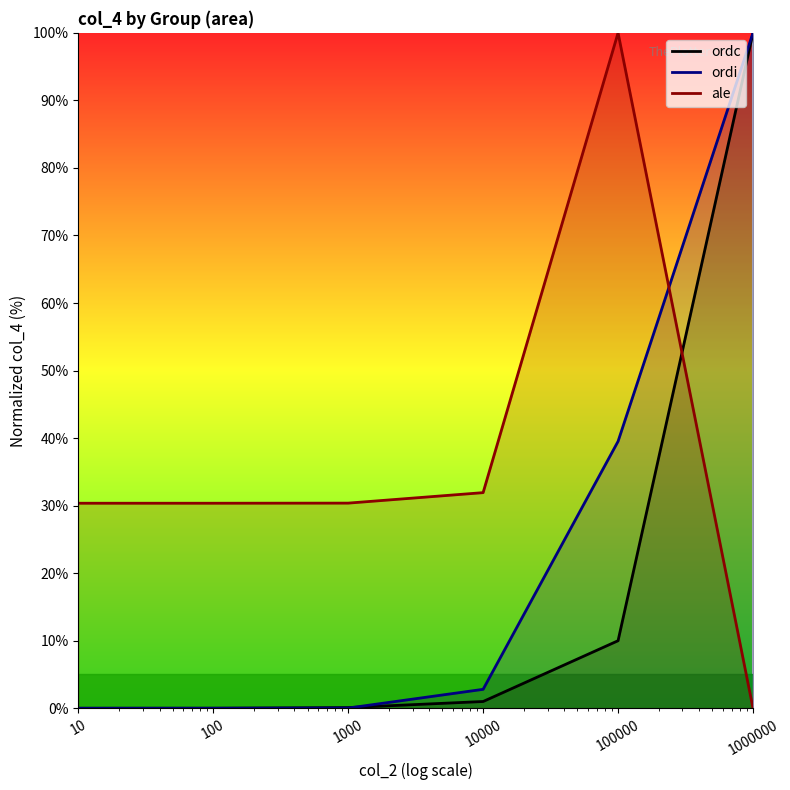

Rank the series by their maximum value, from highest to lowest.

ordc, ordi, ale